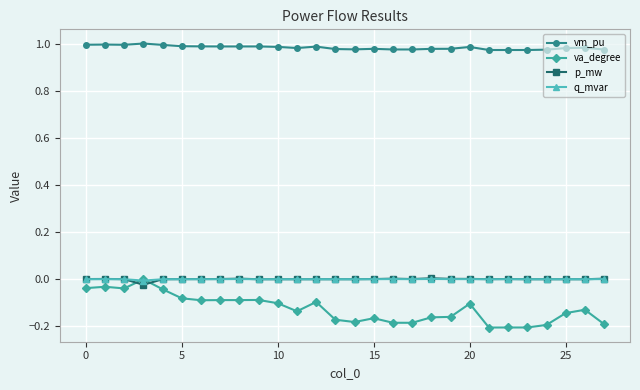

Which series has the widest spread of values?

va_degree